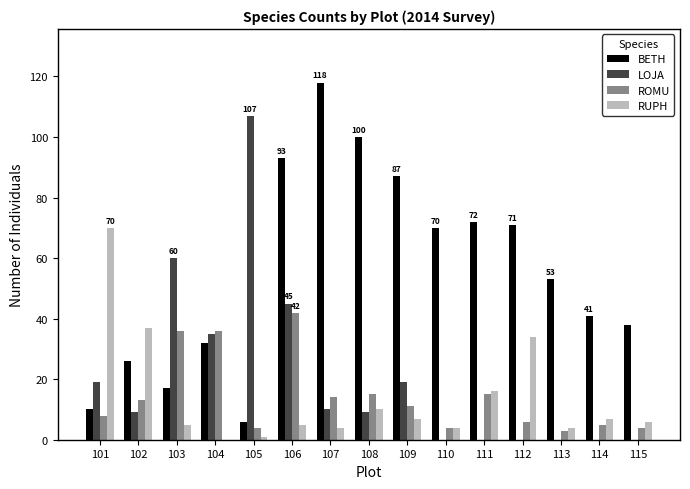

What are all the series names shown in the legend?

BETH, LOJA, ROMU, RUPH